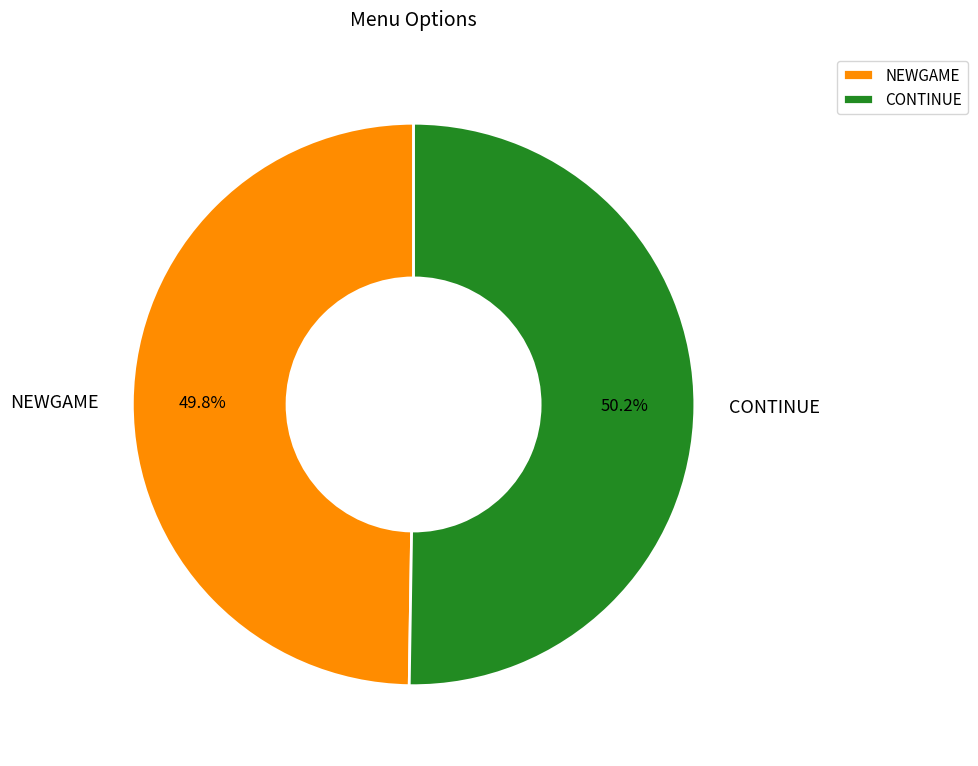

True or false: NEWGAME accounts for 60% of the total.

False